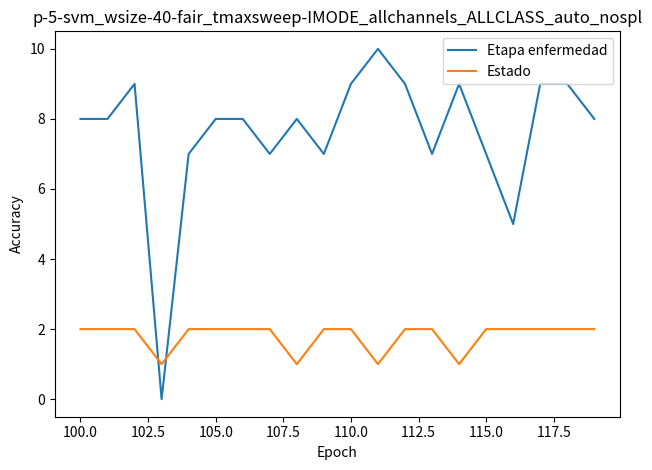

Which series has the widest spread of values?

Etapa enfermedad